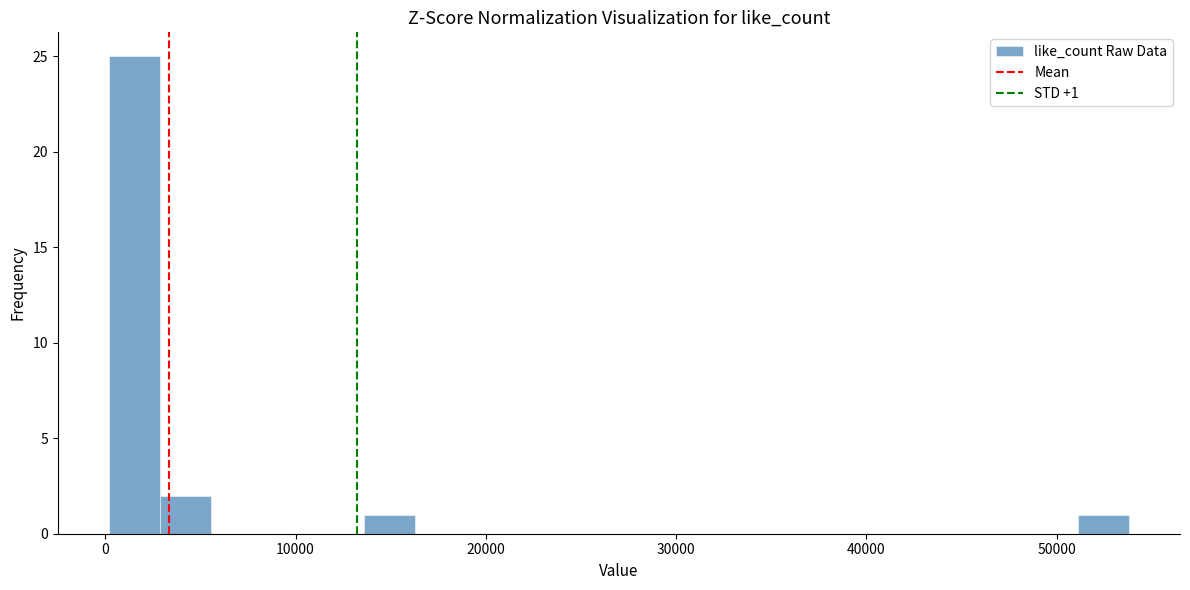

Read against the x-axis, roughly where is the centre of the tallest bar?

2000